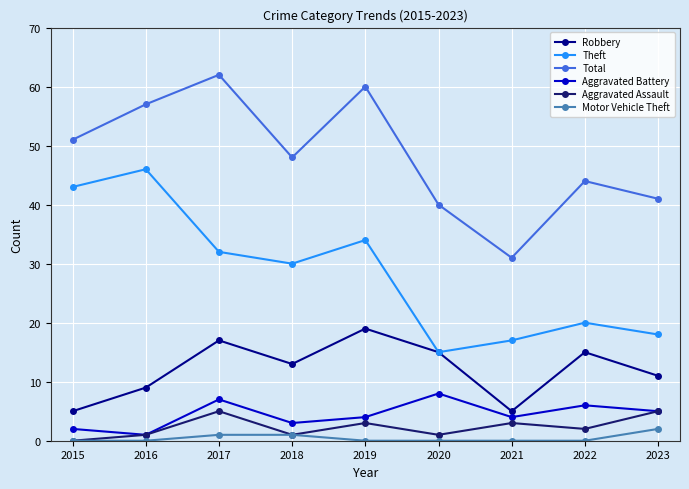

The value of Aggravated Battery at 2021 is 4. True or false?

True